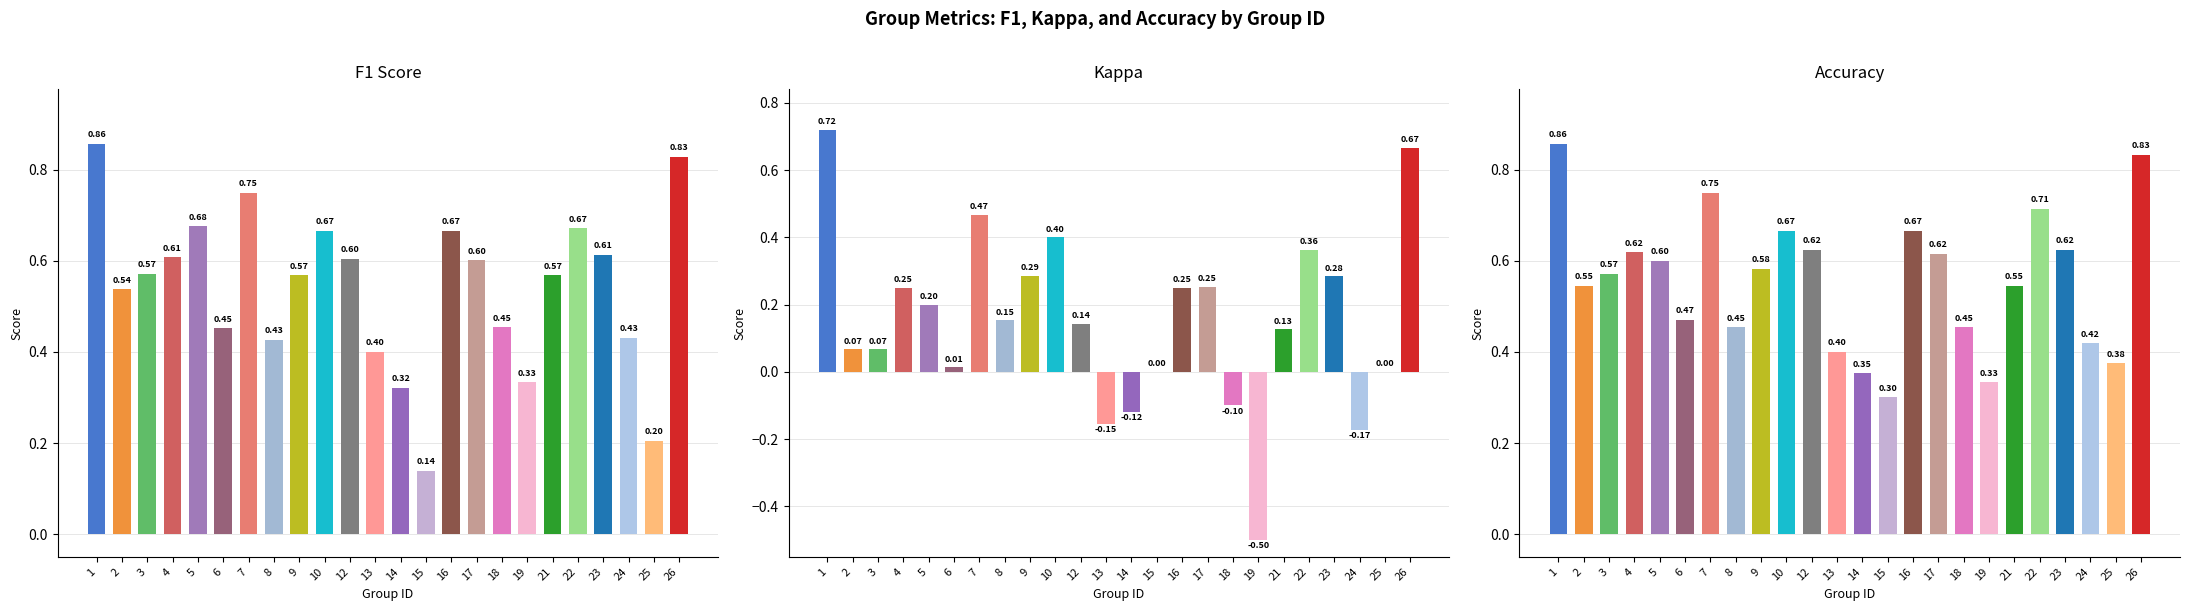

Is it true that F1 Score equals 0.1 at 13?

False